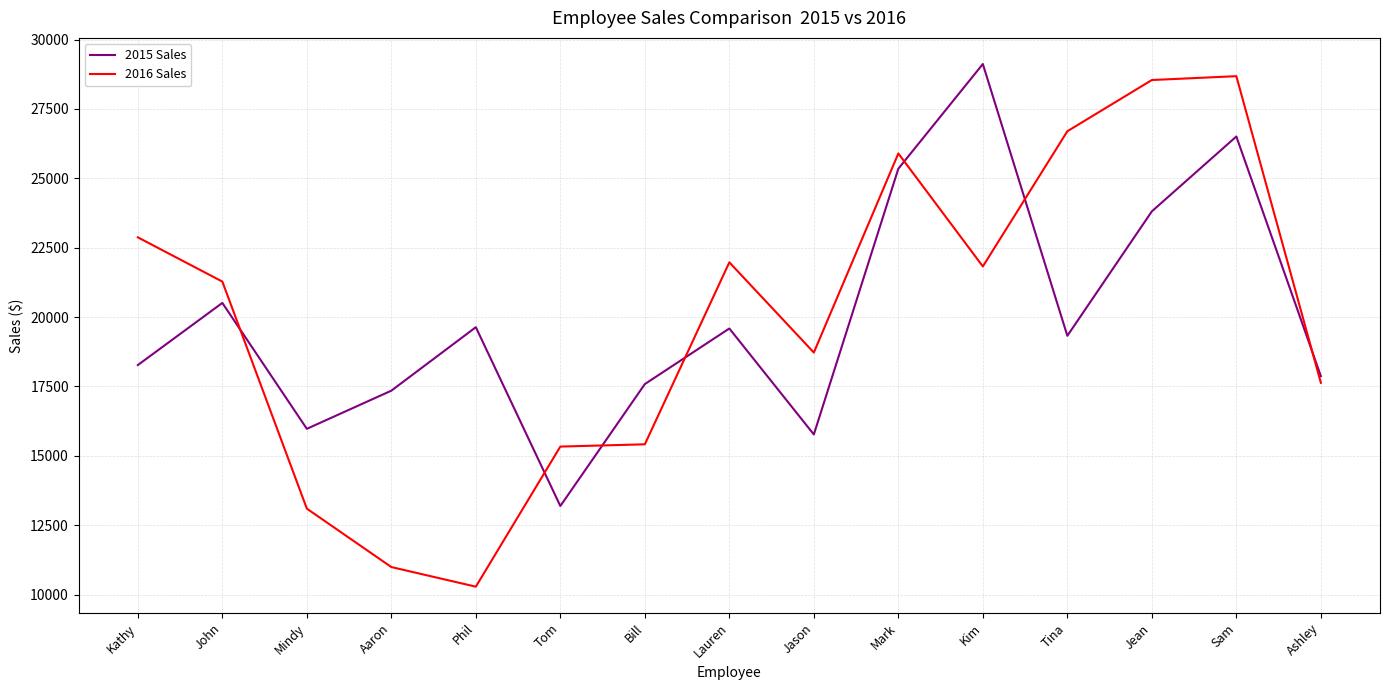

How many lines are shown in the chart?

2